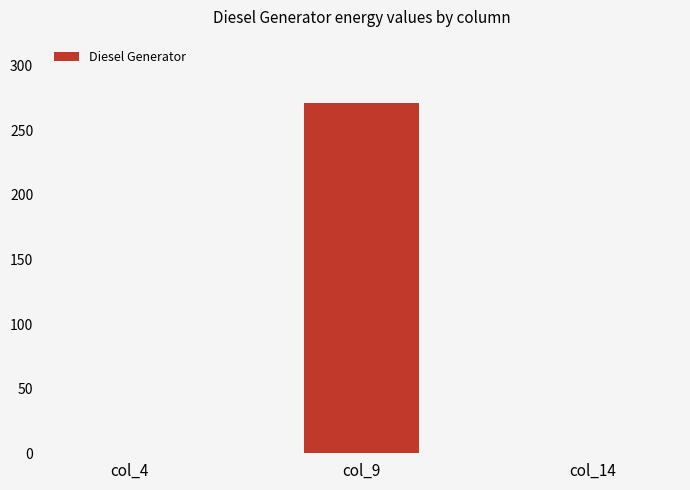

What is the greatest value displayed?

271